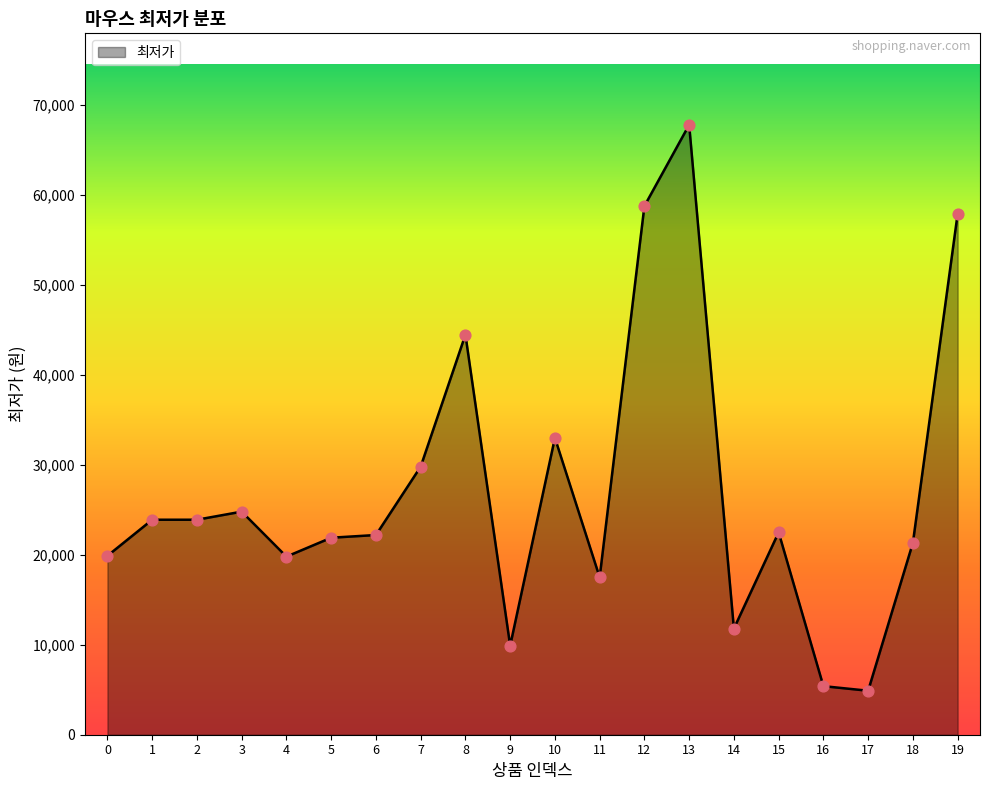

Which has a higher value, 10 or 5?

10